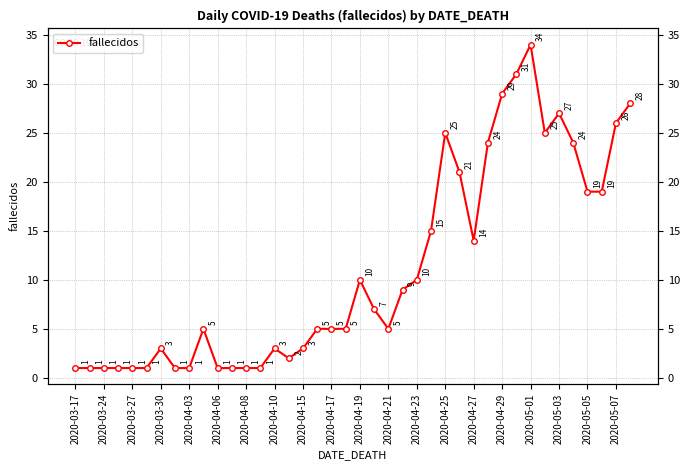

What is the average value?

11